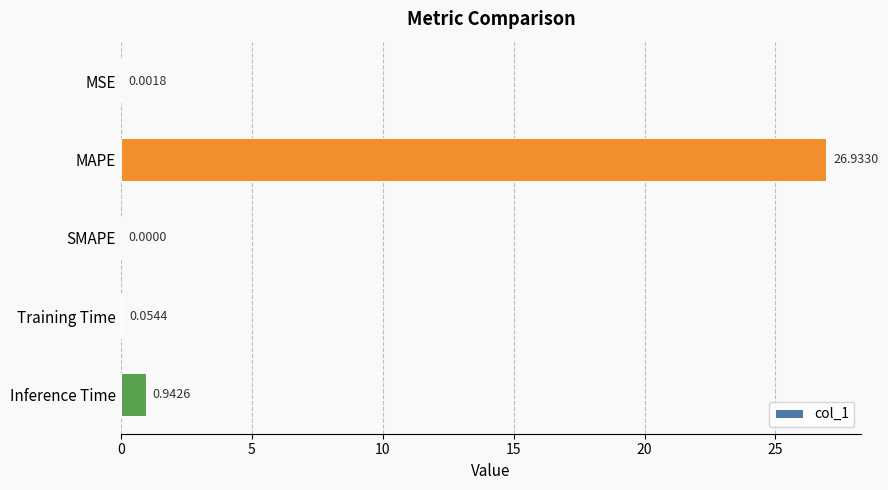

What is the average value?

5.6